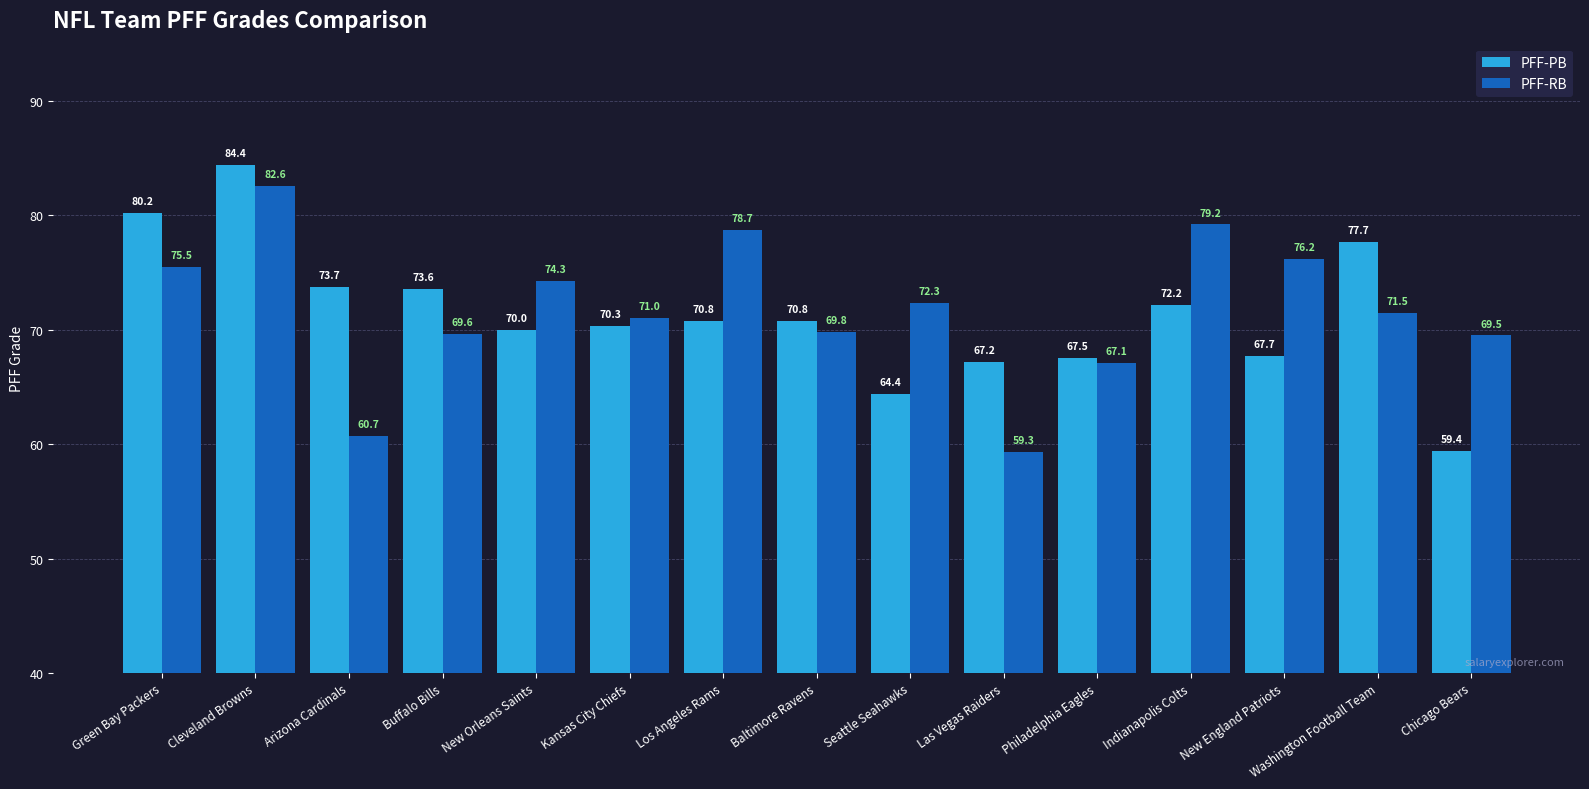

What is the difference between the highest and lowest values at Green Bay Packers?

4.7